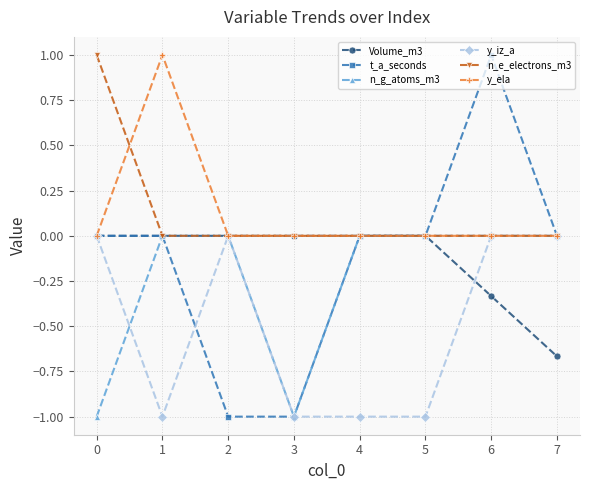

Is it true that n_g_atoms_m3 equals -0.4 at 2?

False